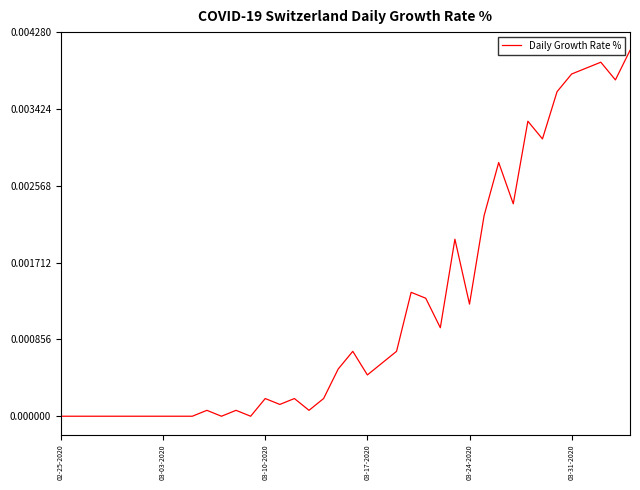

Does the chart have visible grid lines?

No